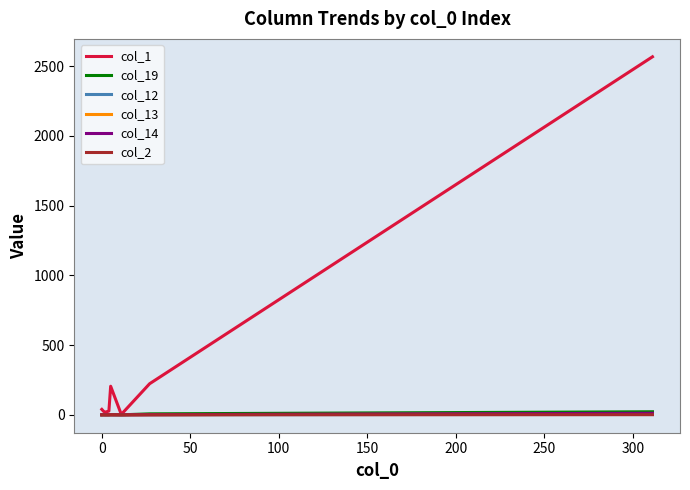

Which series has the largest total across all categories?

col_1